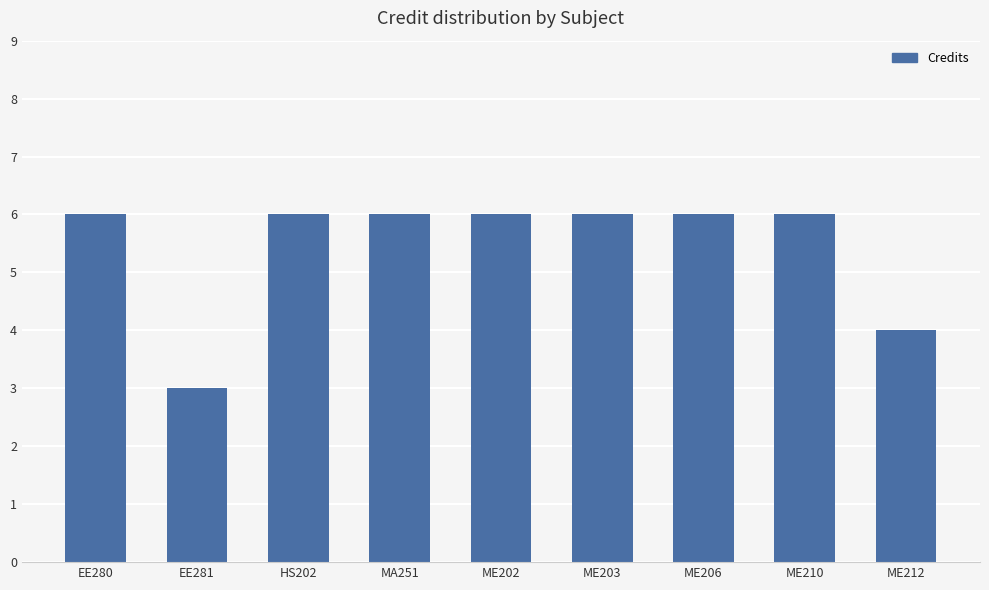

At which label is the value closest to 4?

ME212